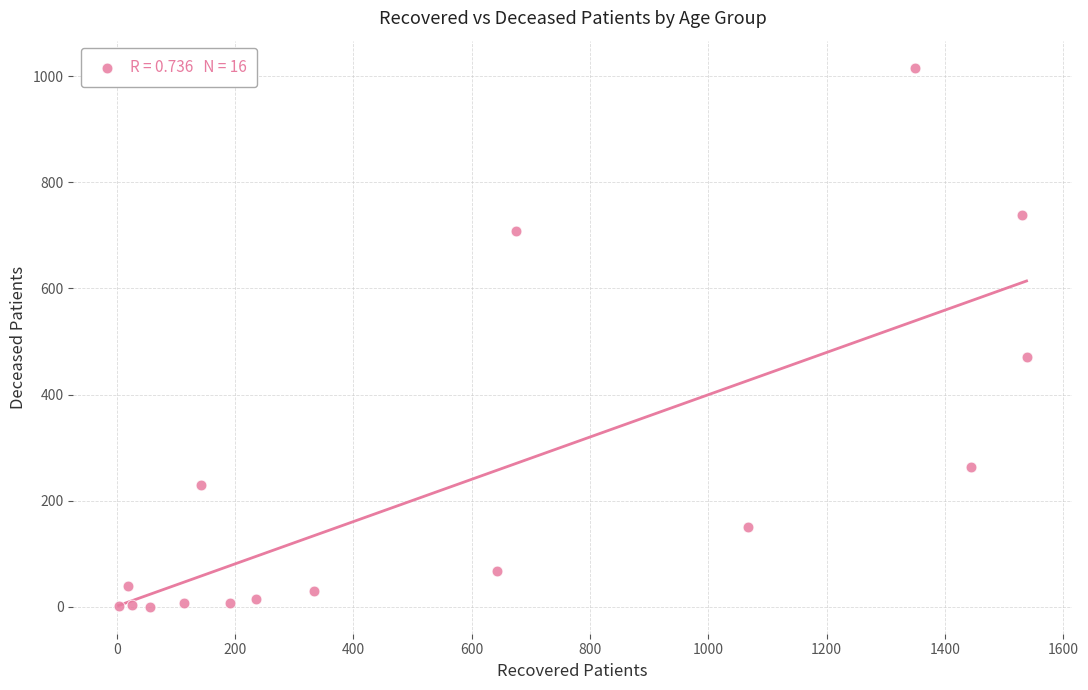

What Y value in the scatter plot is closest to 508?

471